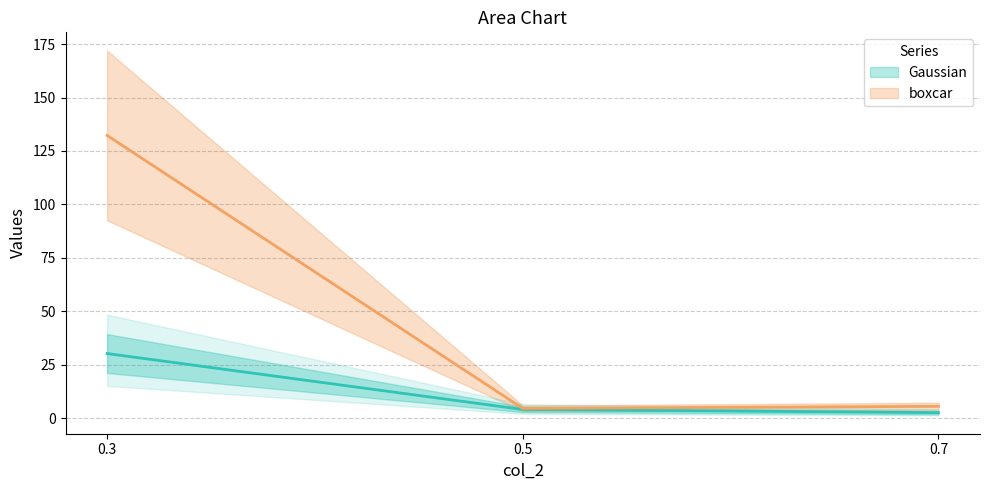

Which has a higher value, 0.3 or 0.5?

0.3